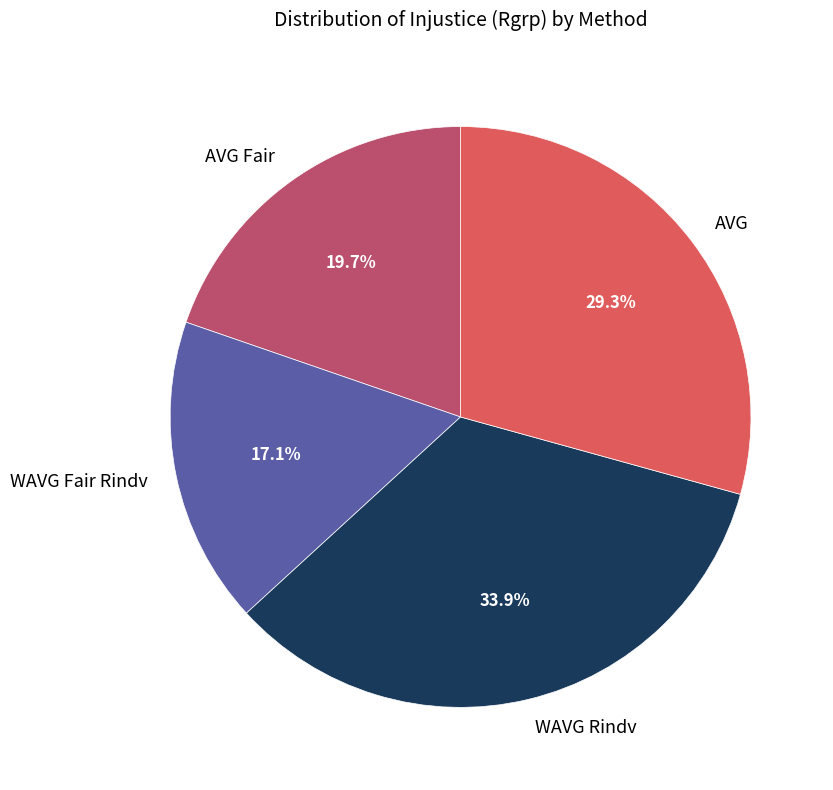

What is the largest slice in the pie chart?

WAVG Rindv